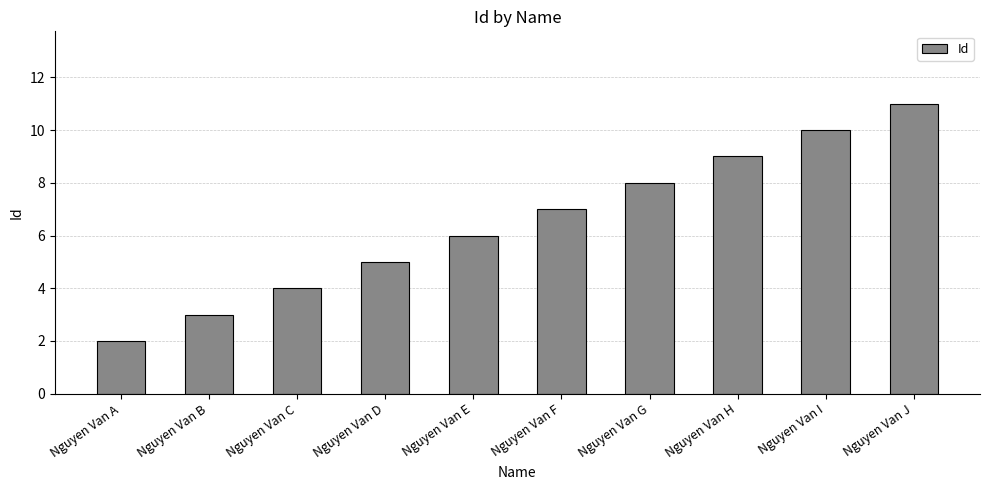

Read the value at Nguyen Van G.

8